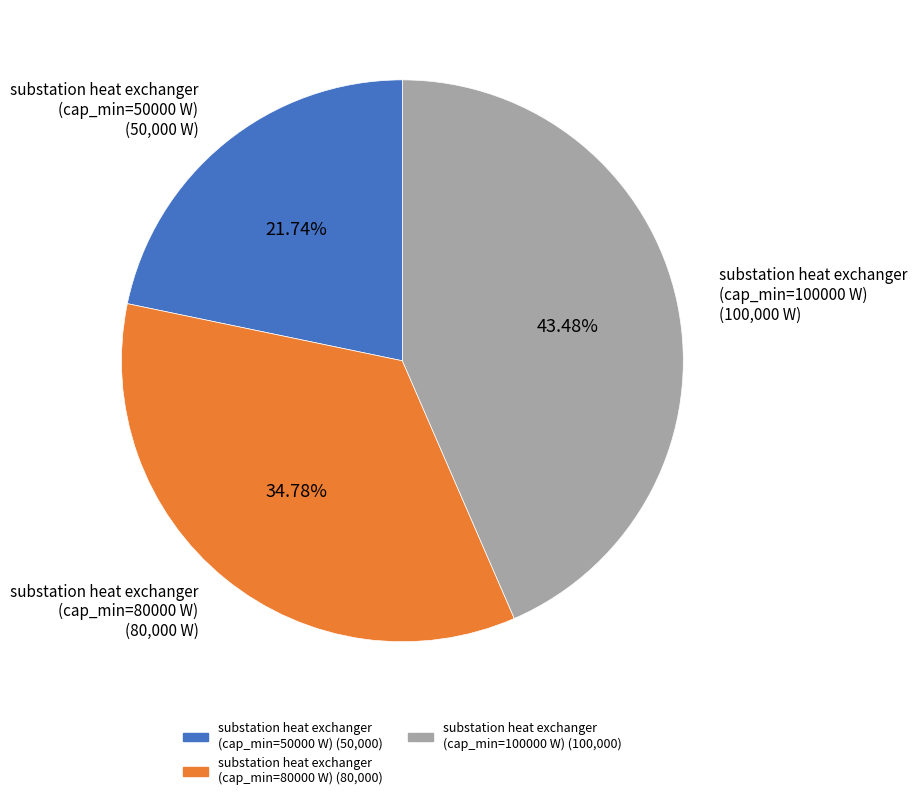

How many slices are in this pie chart?

3